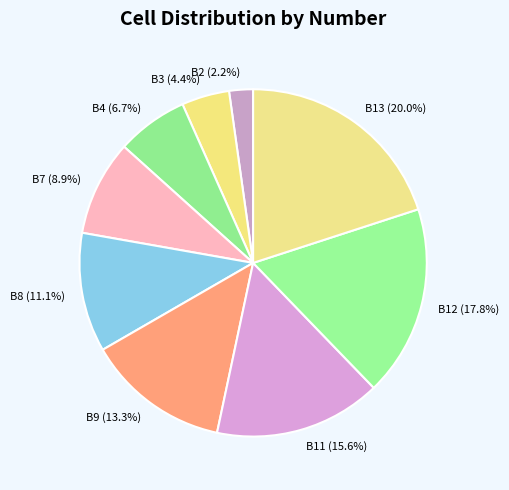

Between B8 (11.1%) and B2 (2.2%), which is larger?

B8 (11.1%)